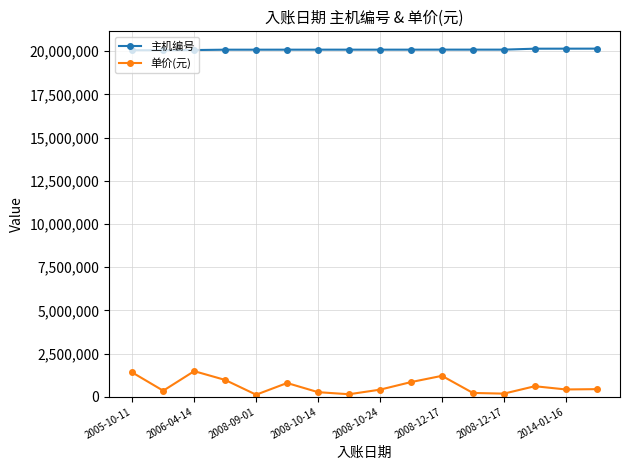

At how many categories does at least one series exceed 3144275?

16